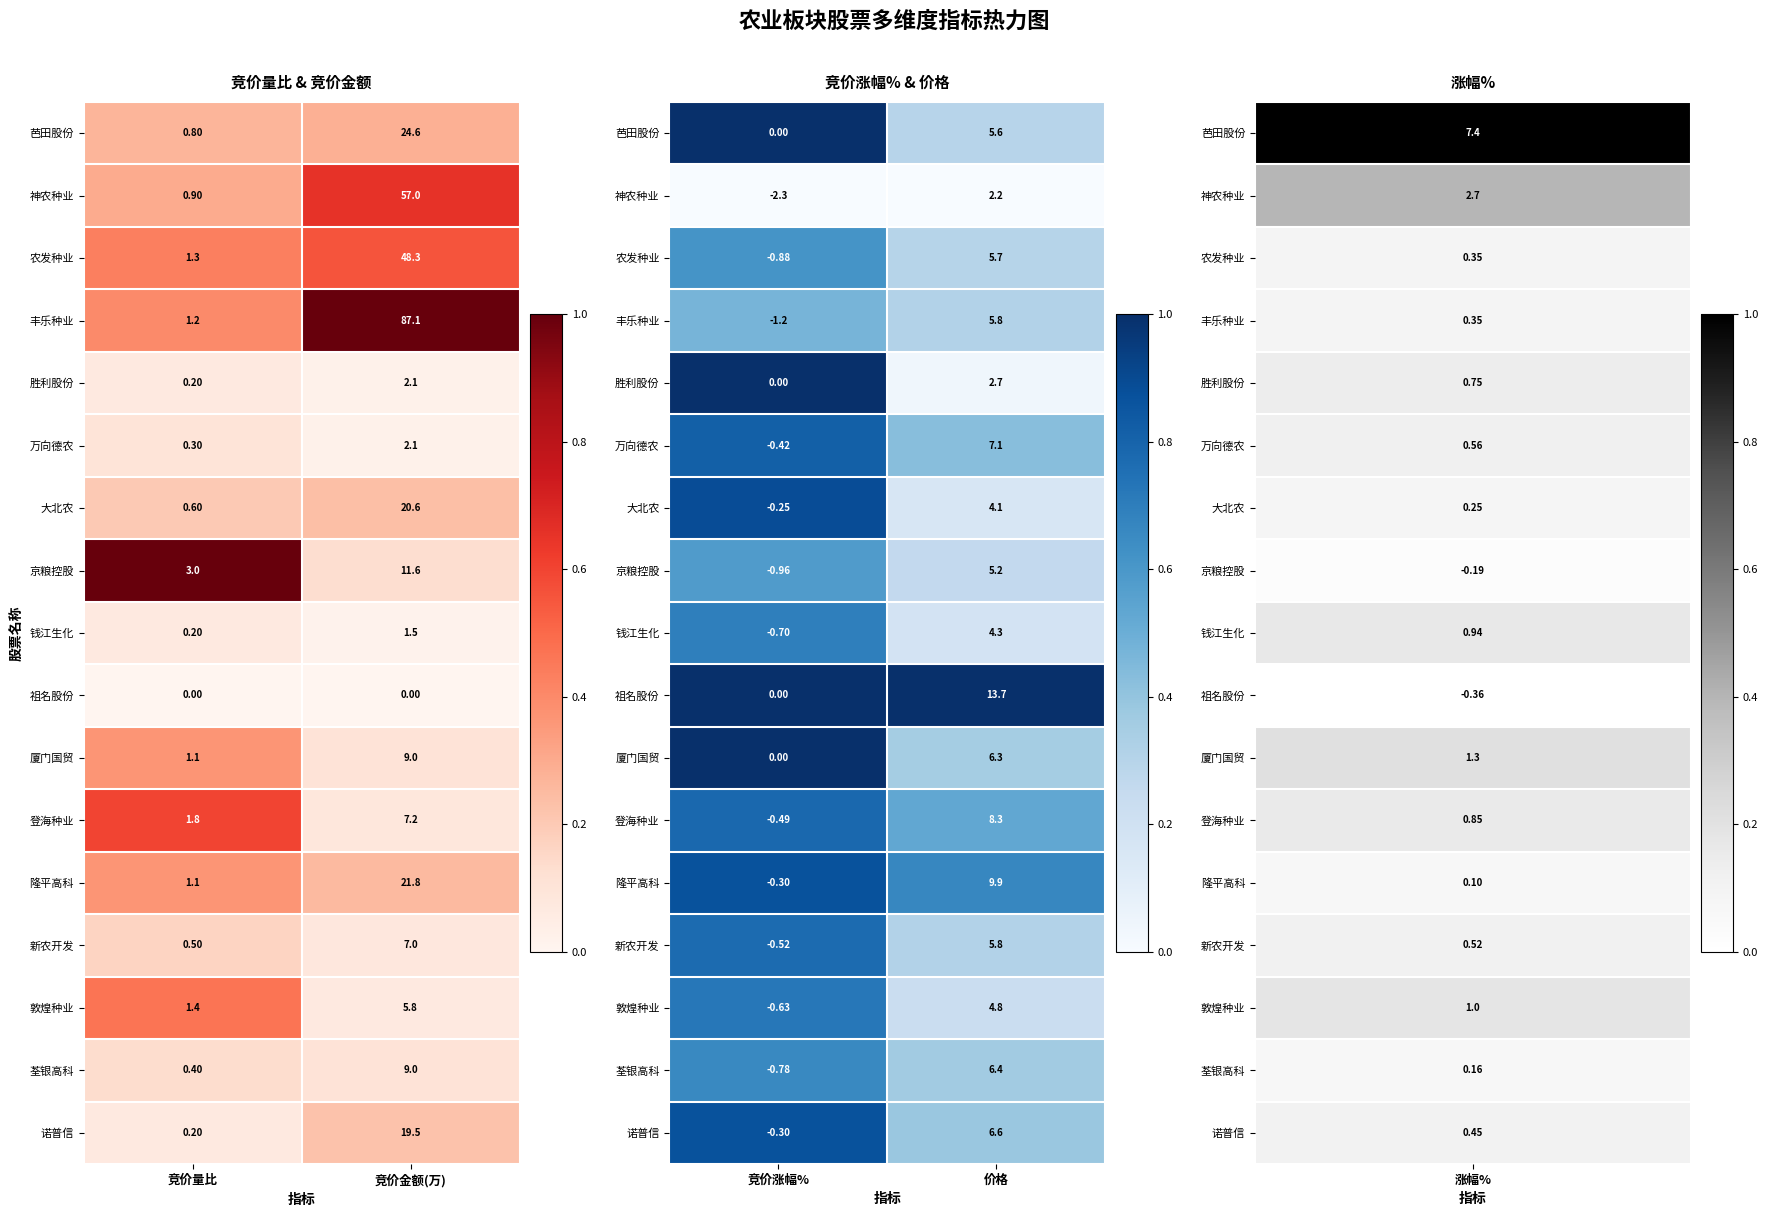

The 芭田股份 series shows 0.5 at 竞价涨幅%. True or false?

False